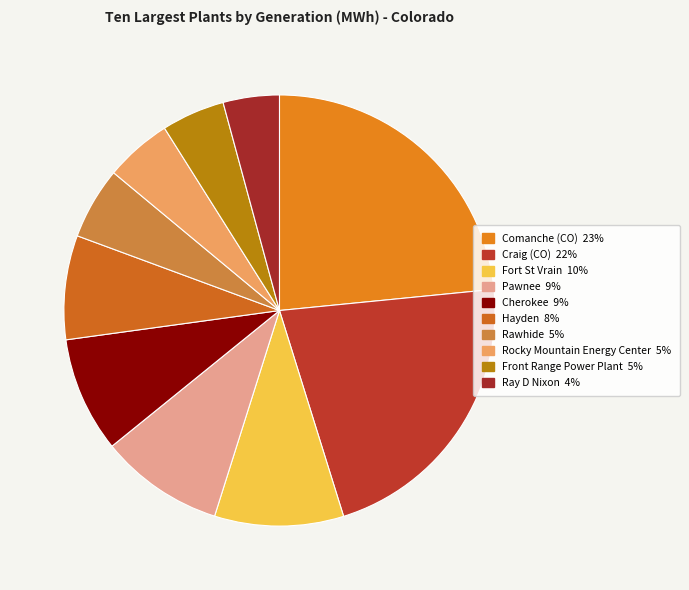

What is the largest slice in the pie chart?

Comanche (CO)